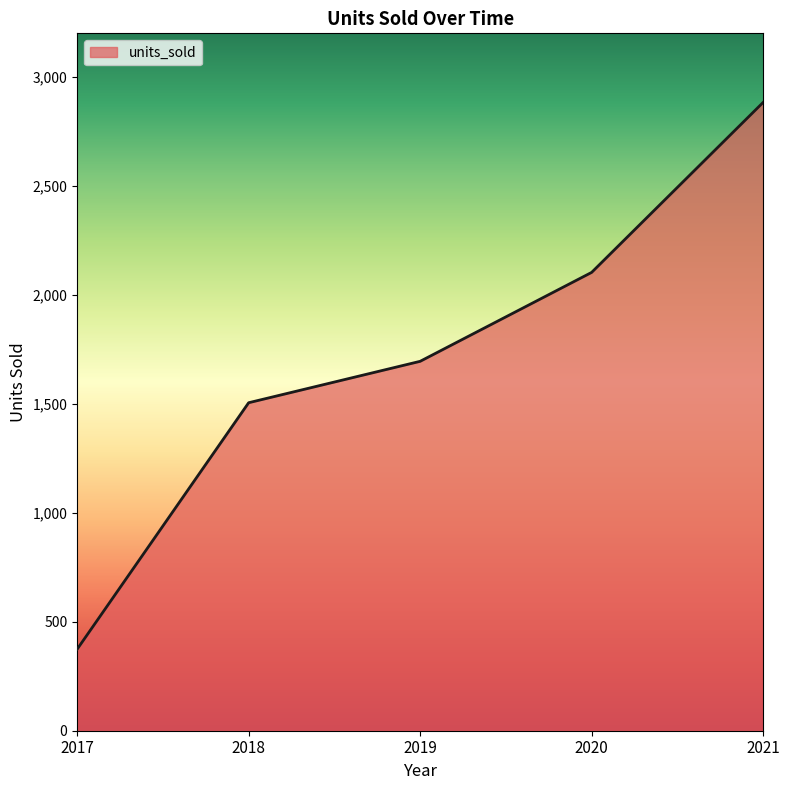

True or false: the data has more than 2 interior local peaks.

False